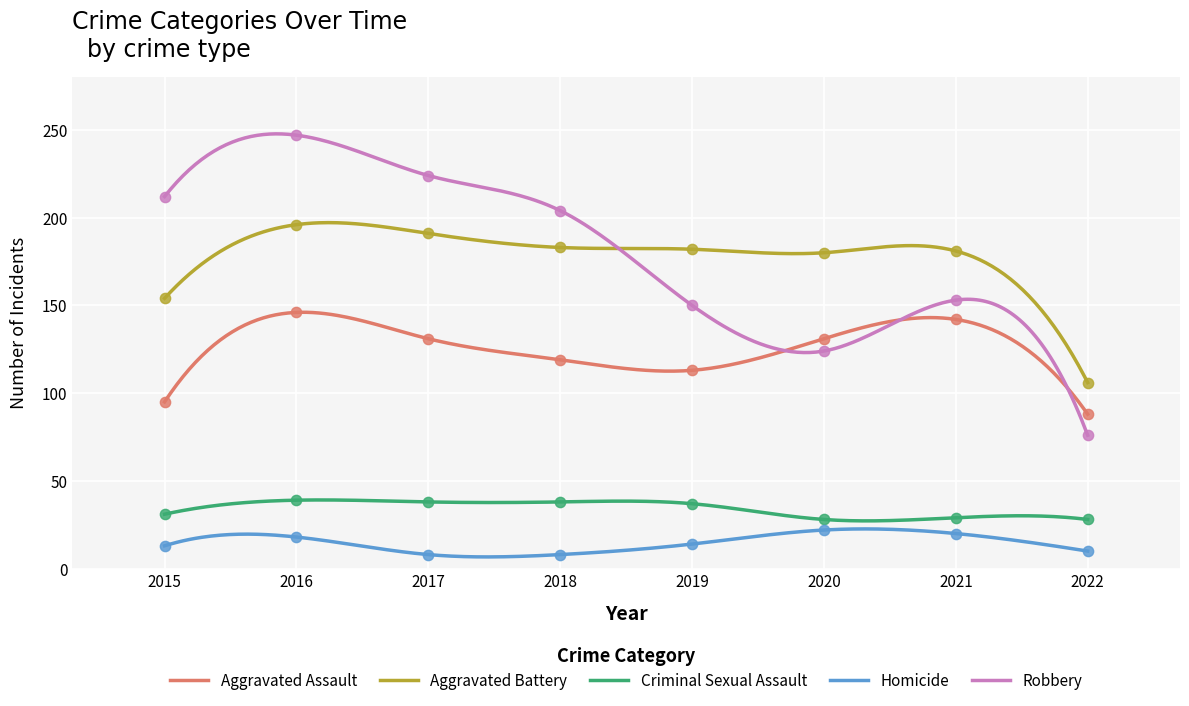

What are all the series names shown in the legend?

Aggravated Assault, Aggravated Battery, Criminal Sexual Assault, Homicide, Robbery